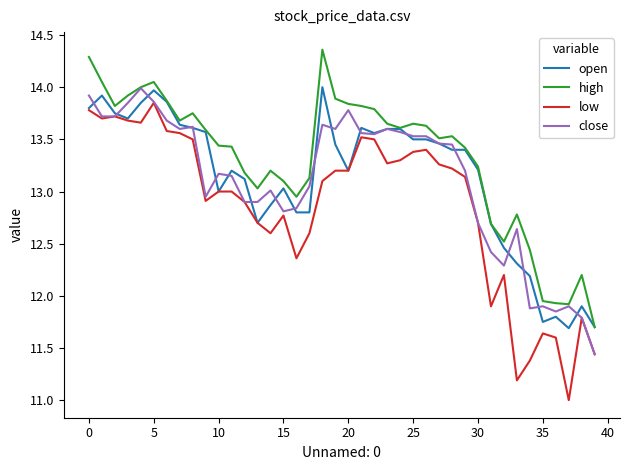

True or false: low and high intersect in this chart.

False